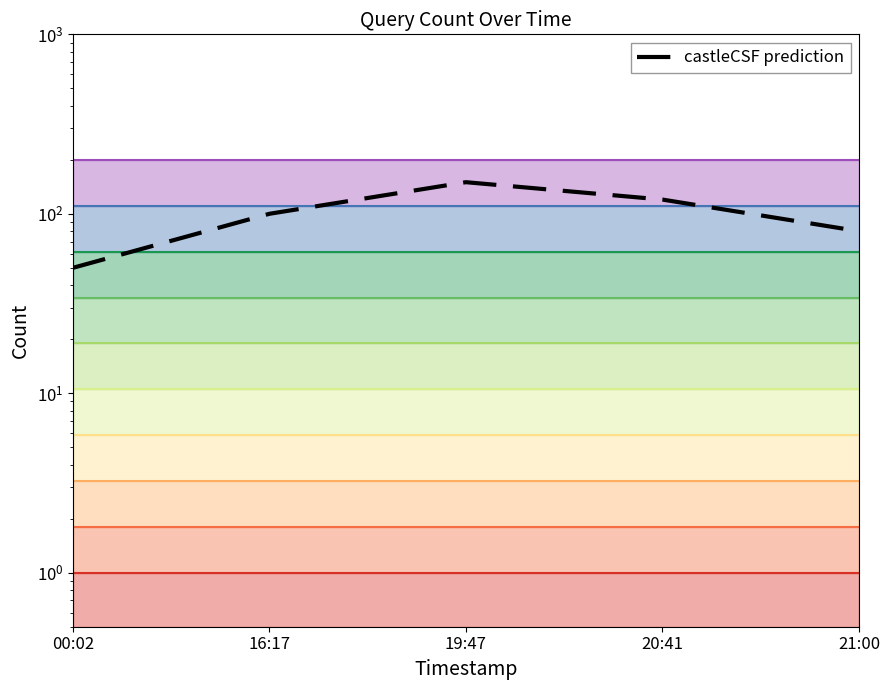

At which label does the data first exceed 100?

19:47